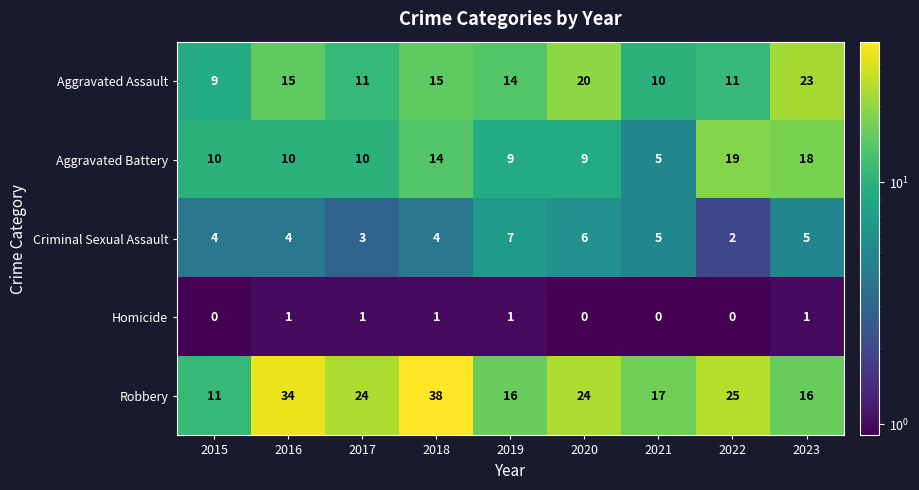

How many series are shown in this chart?

5